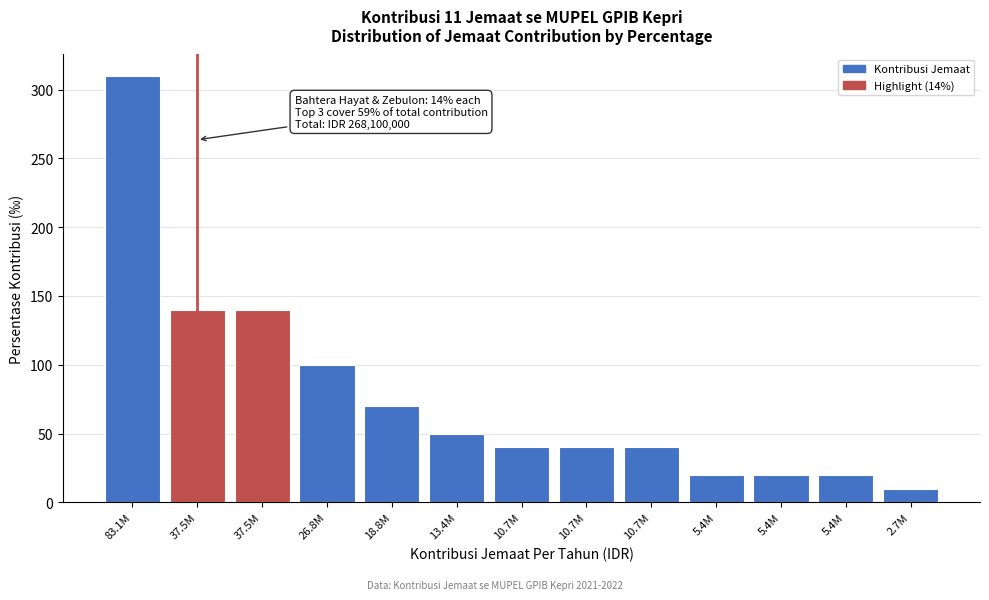

How many data points does each series have?

13